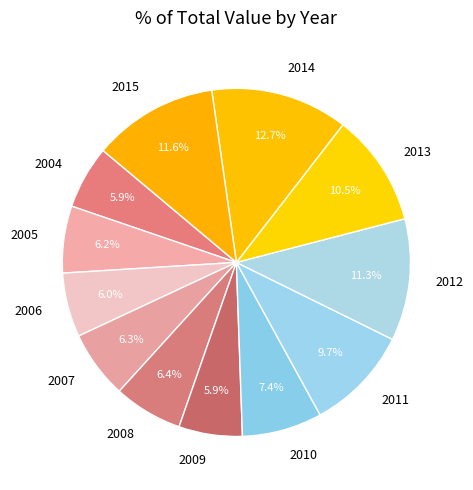

Count the number of slices in the pie.

12